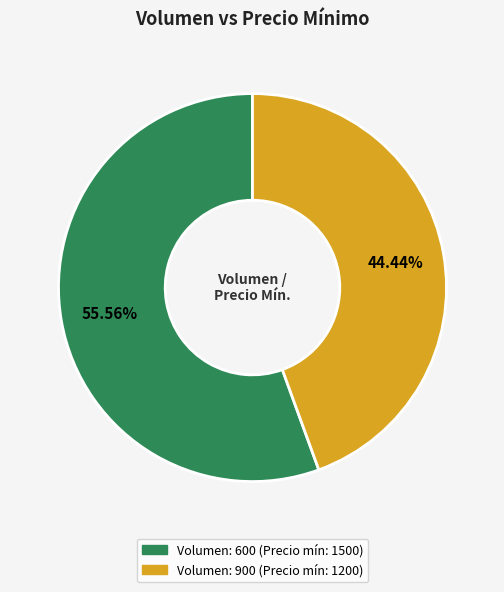

To the nearest percent, what is the average slice percentage?

50%